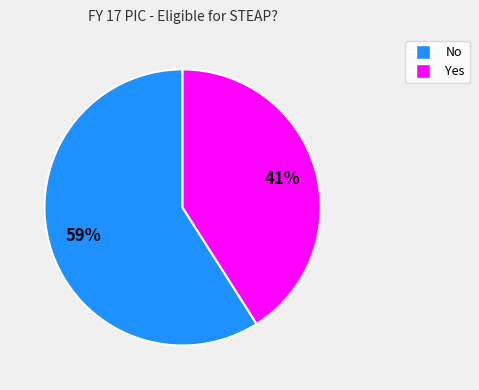

Which has a higher value, No or Yes?

No